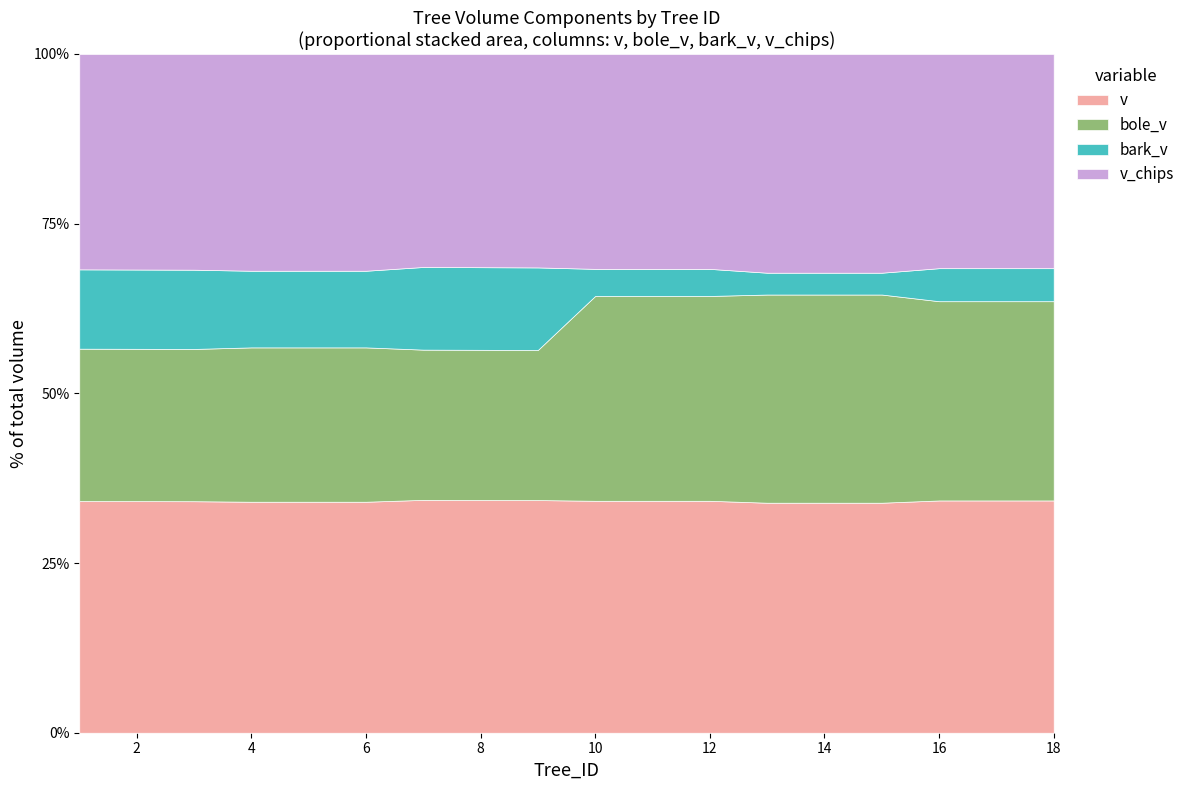

Which series has the largest total across all categories?

v